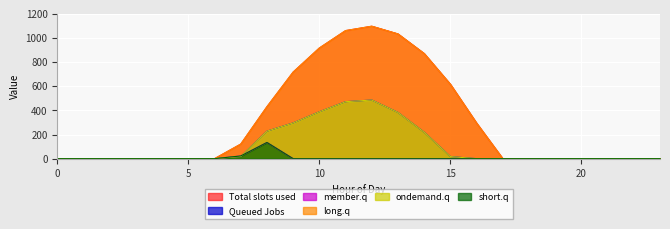

Reading right to left, extract all data points from this chart.

row_0.0: 23=0.0	22=0.0	21=0.0	20=0.0	19=0.0	18=0.0	17=0.0	16=294.5	15=615.9	14=870.6	13=1032.9	12=1096.7	11=1060.3	10=916.2	9=716.9	8=430.3	7=120.6	6=0.0	5=0.0	4=0.0	3=0.0	2=0.0	1=0.0	0=0.0
row_0.1: 23=0.0	22=0.0	21=0.0	20=0.0	19=0.0	18=0.0	17=0.0	16=0.0	15=17.3	14=219.2	13=382.7	12=485.4	11=471.7	10=388.1	9=295.9	8=227.5	7=17.7	6=0.0	5=0.0	4=0.0	3=0.0	2=0.0	1=0.0	0=0.0
row_0.2: 23=0.0	22=0.0	21=0.0	20=0.0	19=0.0	18=0.0	17=0.0	16=0.0	15=0.0	14=0.0	13=0.0	12=0.0	11=0.0	10=0.0	9=0.0	8=134.2	7=22.3	6=0.0	5=0.0	4=0.0	3=0.0	2=0.0	1=0.0	0=0.0
row_1.0: 23=0.0	22=0.0	21=0.0	20=0.0	19=0.0	18=0.0	17=0.0	16=294.5	15=615.9	14=870.6	13=1032.9	12=1096.7	11=1060.3	10=916.2	9=716.9	8=430.3	7=120.6	6=0.0	5=0.0	4=0.0	3=0.0	2=0.0	1=0.0	0=0.0
row_1.1: 23=0.0	22=0.0	21=0.0	20=0.0	19=0.0	18=0.0	17=0.0	16=0.0	15=17.3	14=219.2	13=382.7	12=485.4	11=471.7	10=388.1	9=295.9	8=227.5	7=17.7	6=0.0	5=0.0	4=0.0	3=0.0	2=0.0	1=0.0	0=0.0
row_1.2: 23=0.0	22=0.0	21=0.0	20=0.0	19=0.0	18=0.0	17=0.0	16=0.0	15=0.0	14=0.0	13=0.0	12=0.0	11=0.0	10=0.0	9=0.0	8=134.2	7=22.3	6=0.0	5=0.0	4=0.0	3=0.0	2=0.0	1=0.0	0=0.0